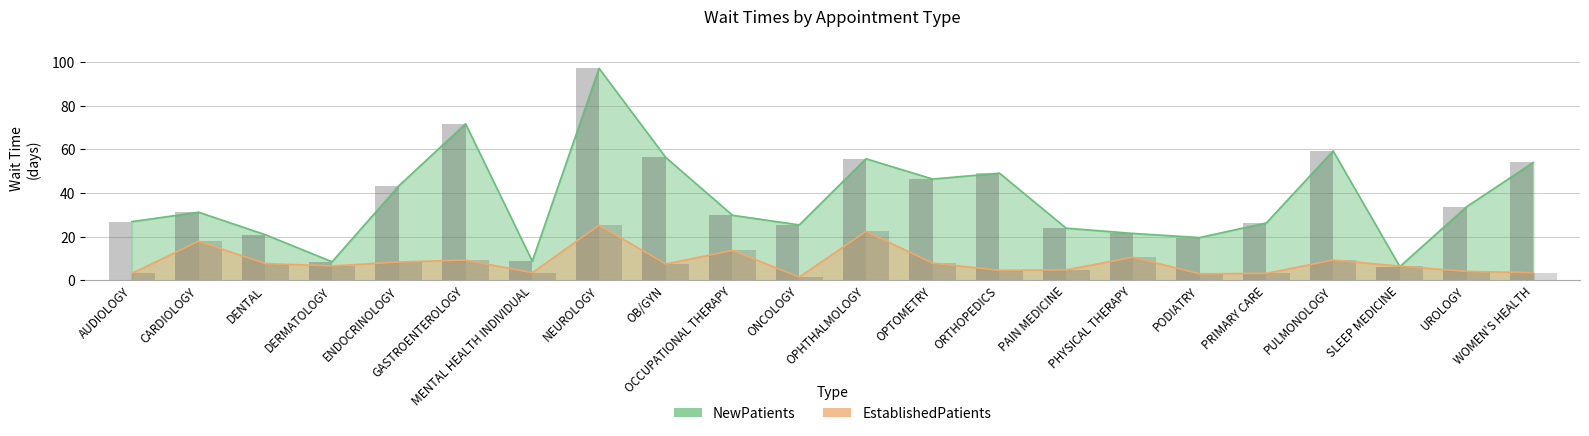

Reading right to left, extract all data points from this chart.

NewPatients: 54.0	33.7	6.3	59.3	26.3	19.6	21.5	23.9	49.1	46.4	55.7	25.4	29.8	56.3	97.1	8.8	71.7	43.3	8.5	20.9	31.2	26.9
EstablishedPatients: 3.5	4.1	6.5	9.3	3.2	3.0	10.6	4.8	4.6	7.9	22.4	1.5	13.7	7.5	25.2	3.5	9.3	8.4	6.6	7.7	17.9	3.2